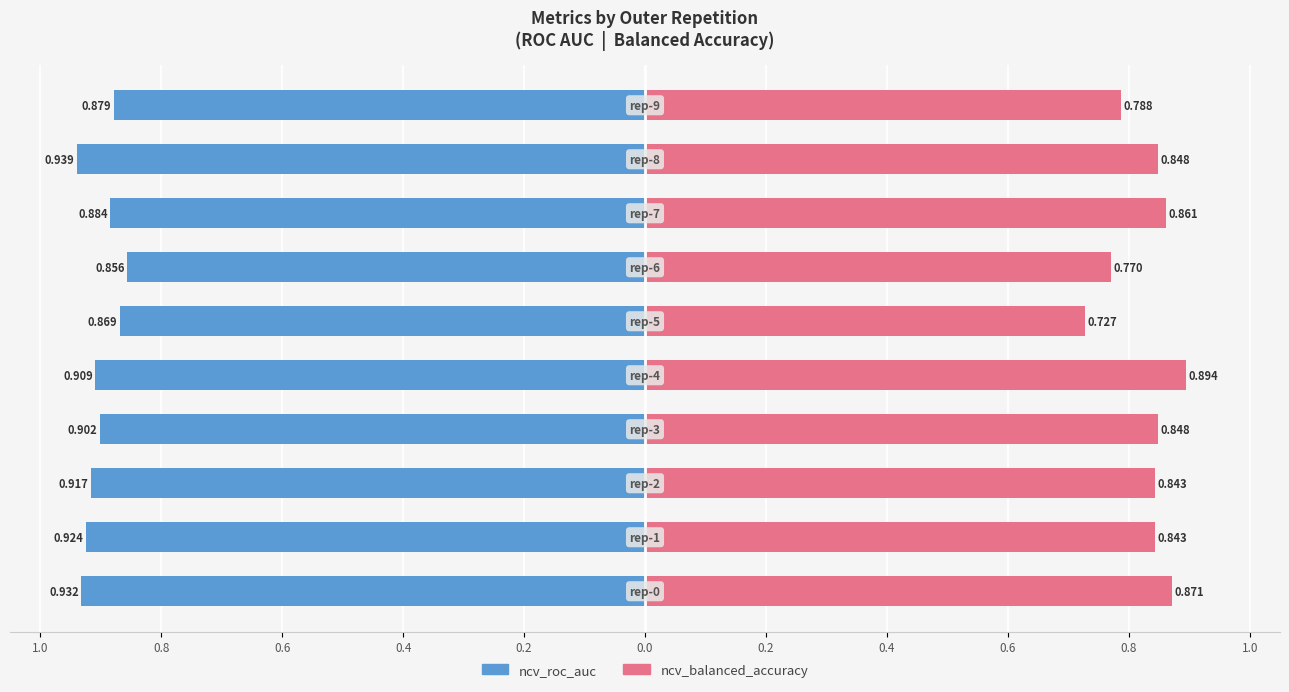

What are all the series names shown in the legend?

ncv_roc_auc, ncv_balanced_accuracy